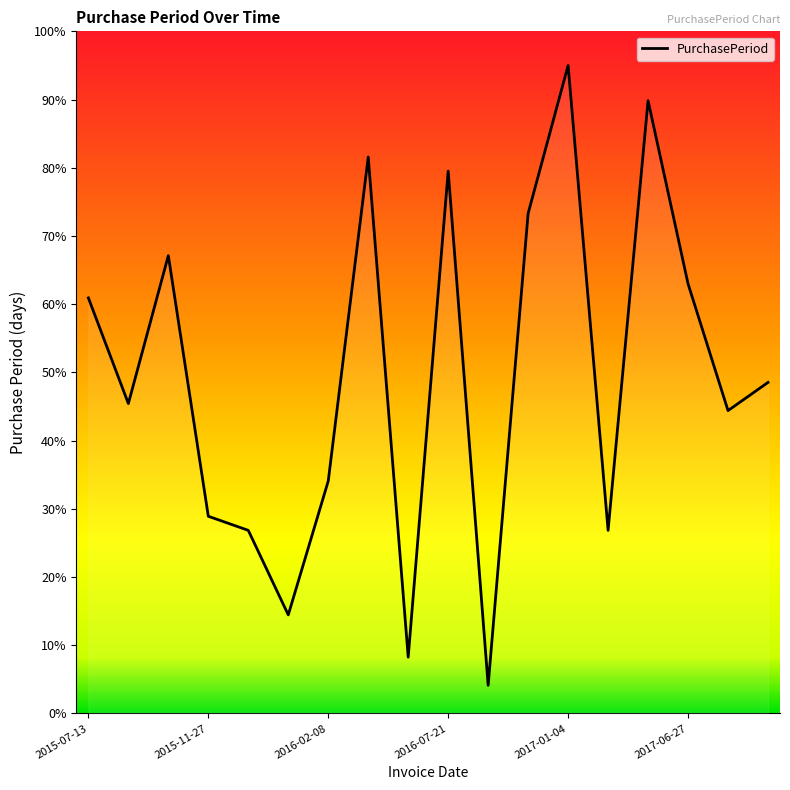

What is the minimum value shown in the chart?

4.1